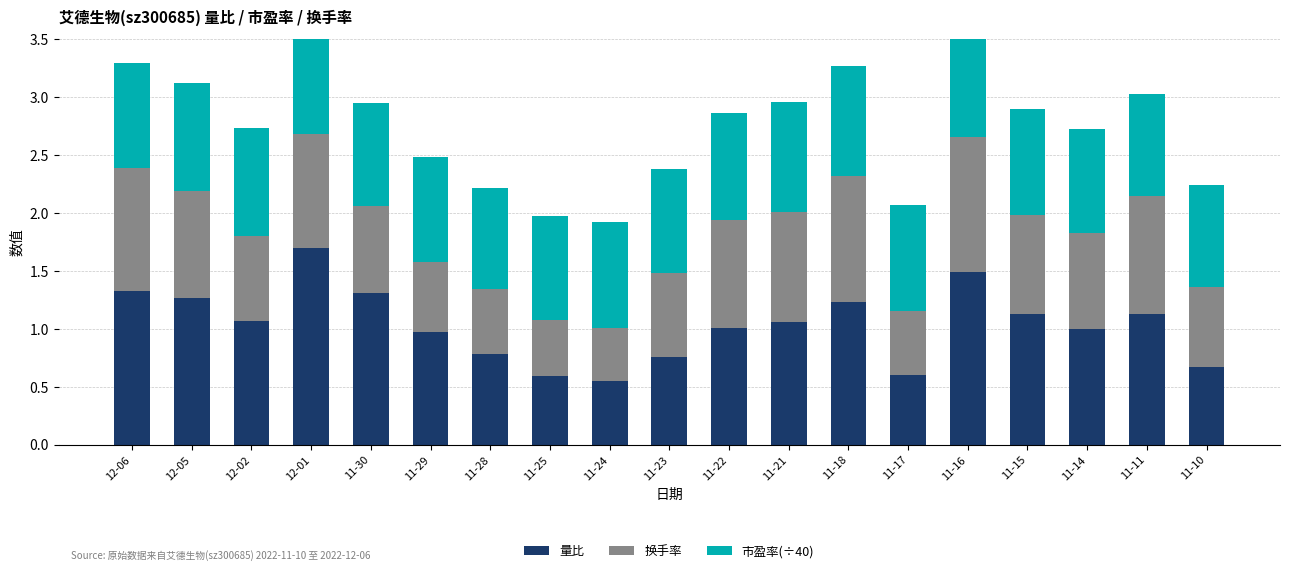

How many distinct data groups are displayed?

3